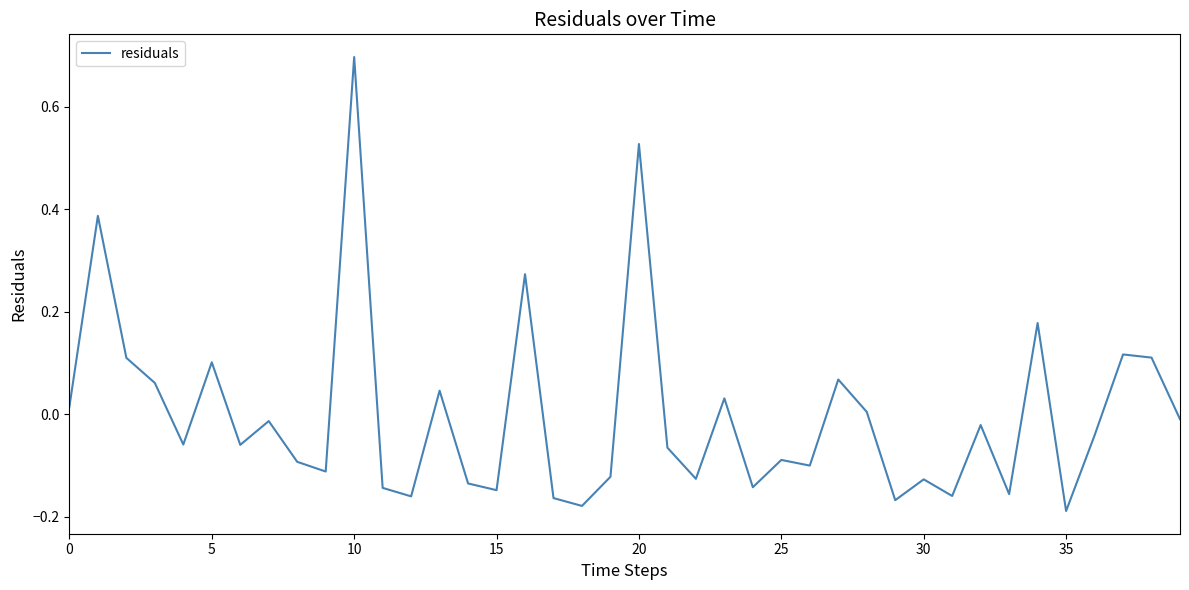

How many values are above zero?

15